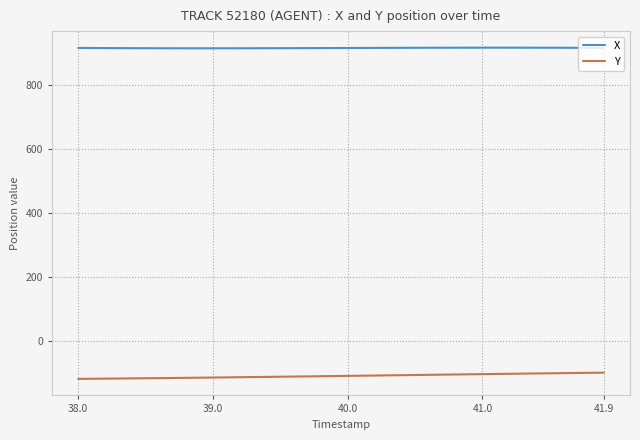

What is the greatest value displayed?

916.8